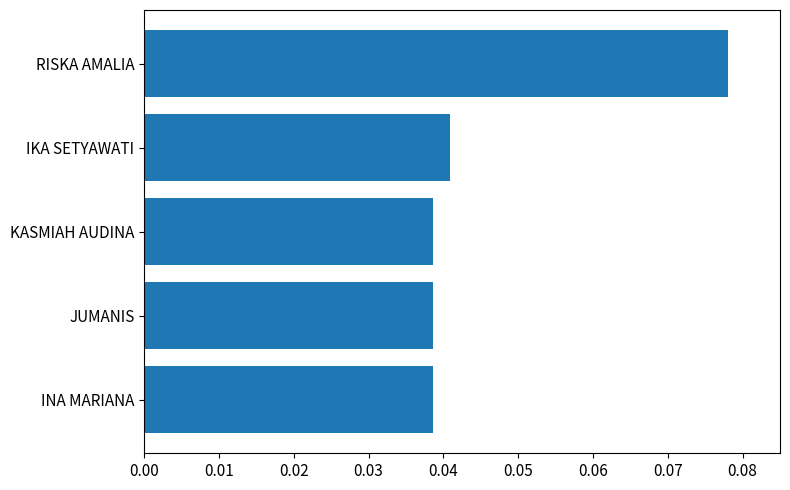

What is the sum of all values?

0.2